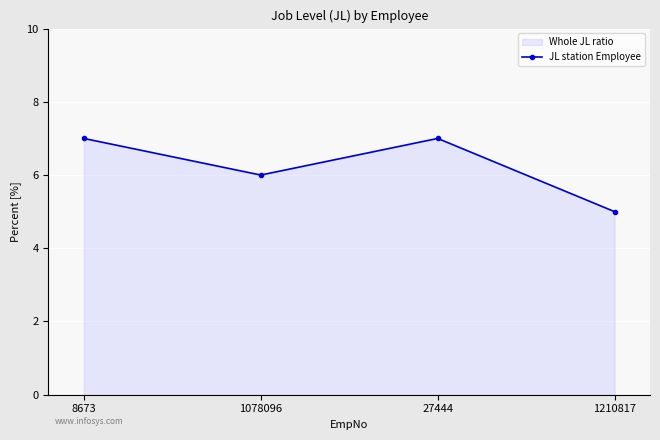

What is the average value?

6